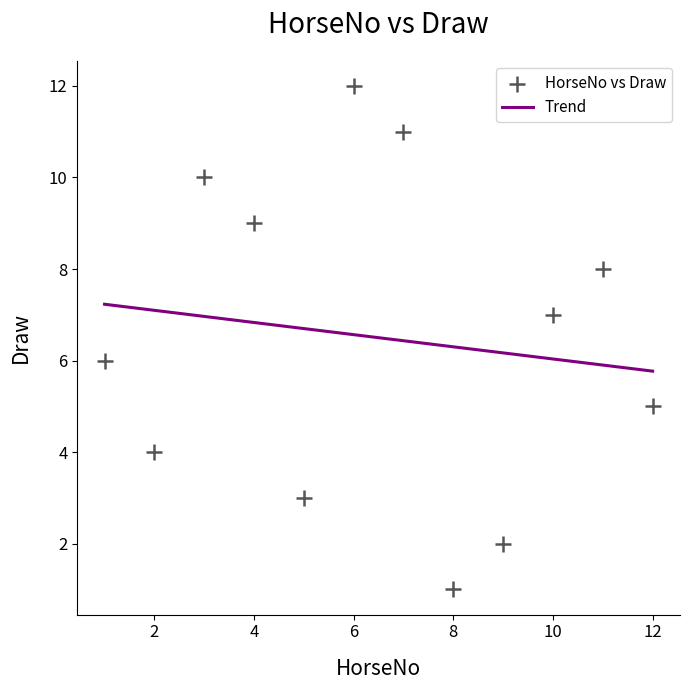

What is the average X value?

6